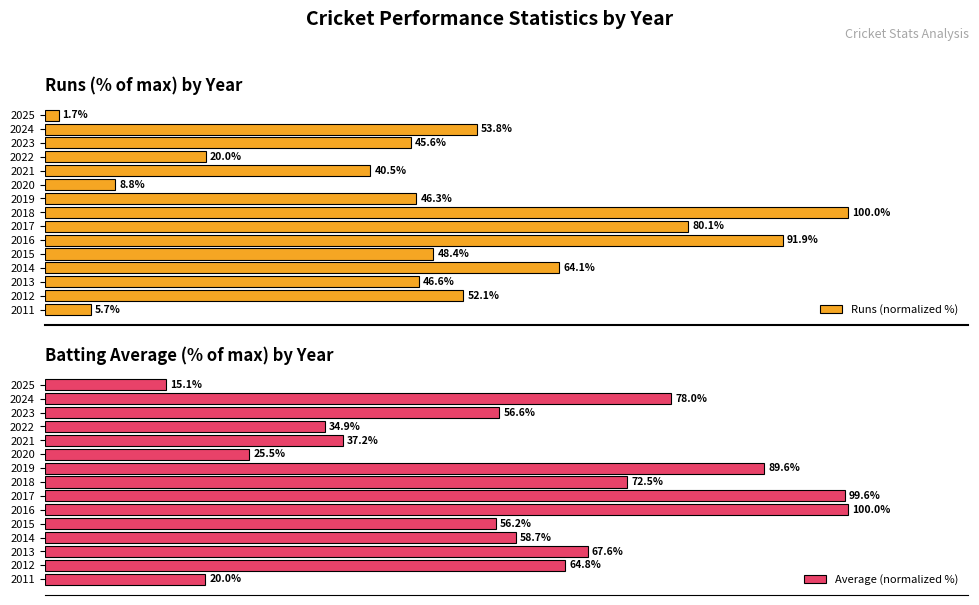

What is the difference between the maximum and minimum values in the Runs (normalized %) series?

98.3